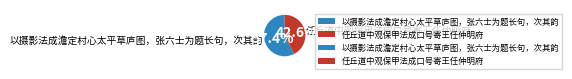

Is there a majority slice in this chart?

Yes